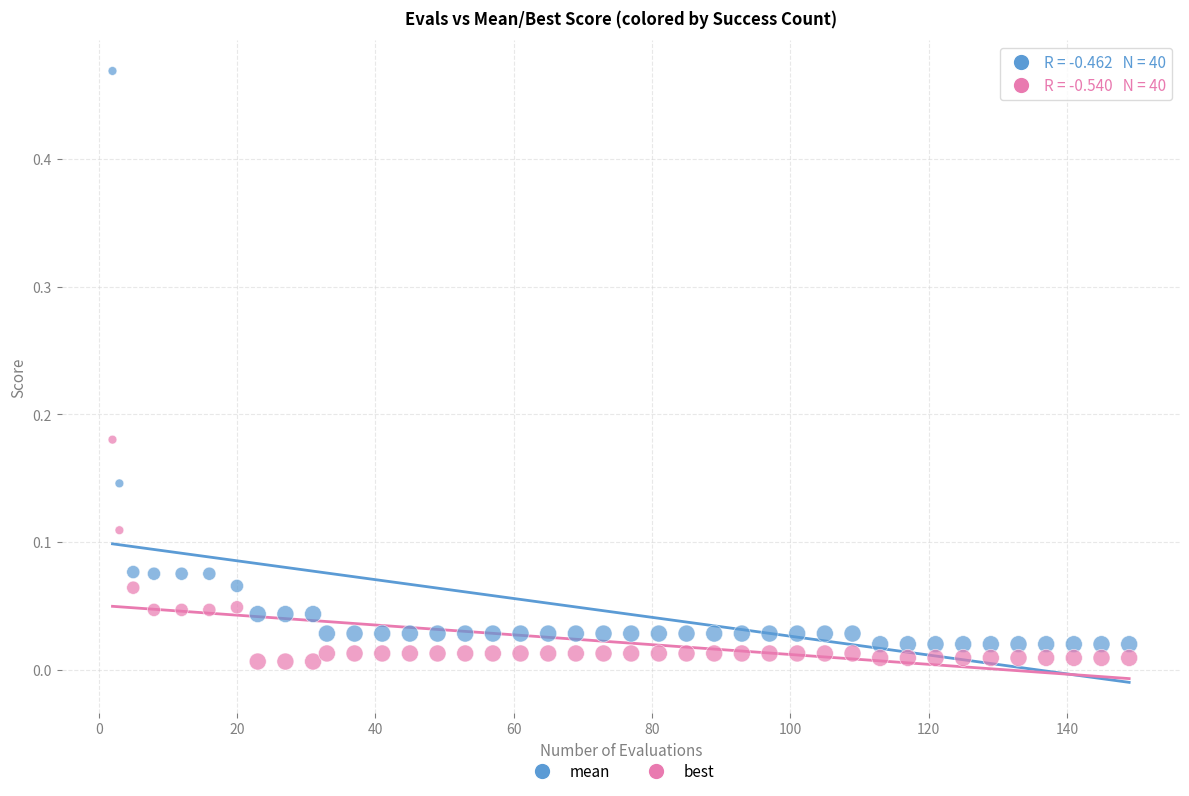

Which series contains the highest Y value?

mean